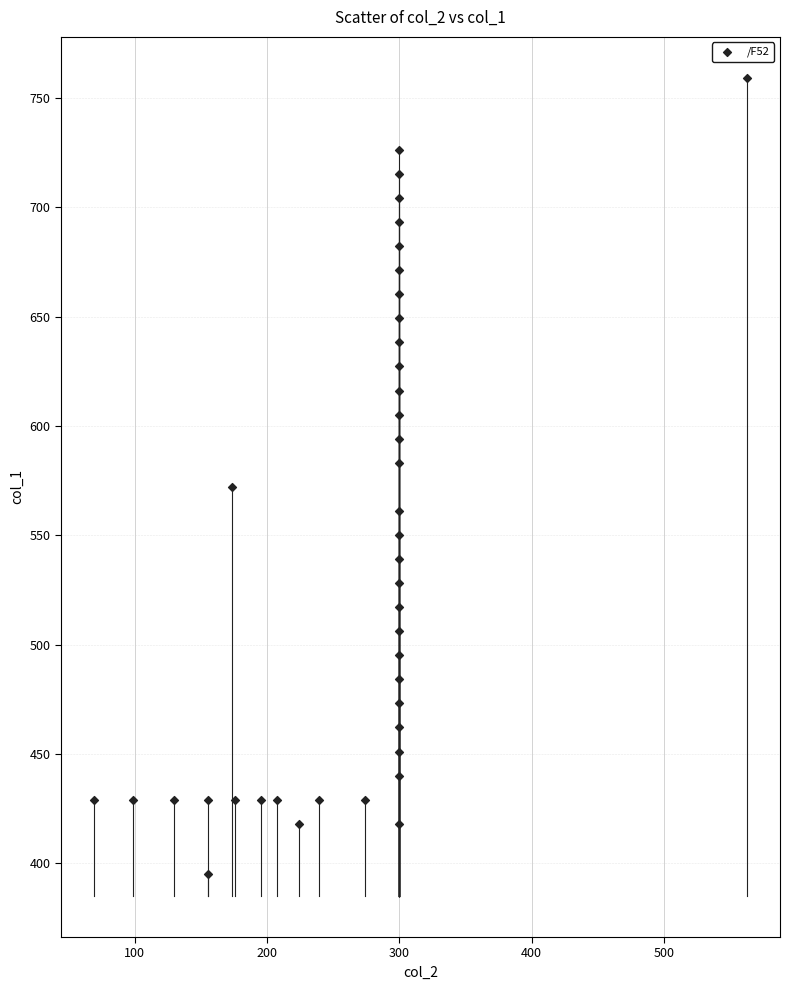

What is the range of Y values (max minus min)?

364.3